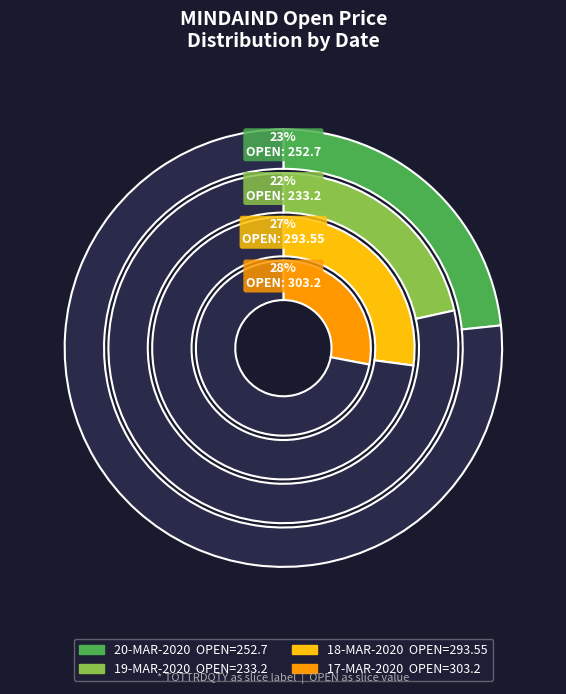

How many segments does this pie chart have?

4